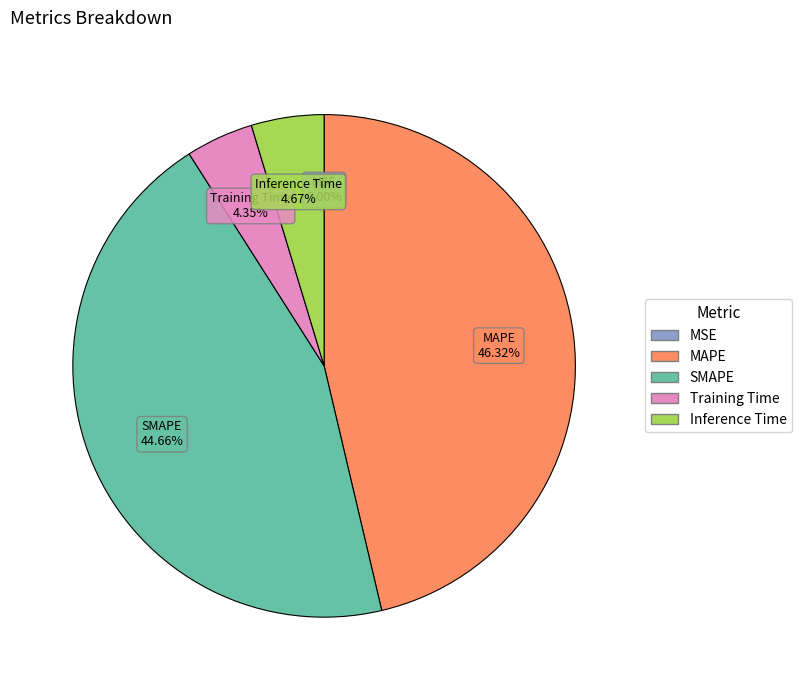

To the nearest percent, what is the combined percentage of Training Time and Inference Time?

9%